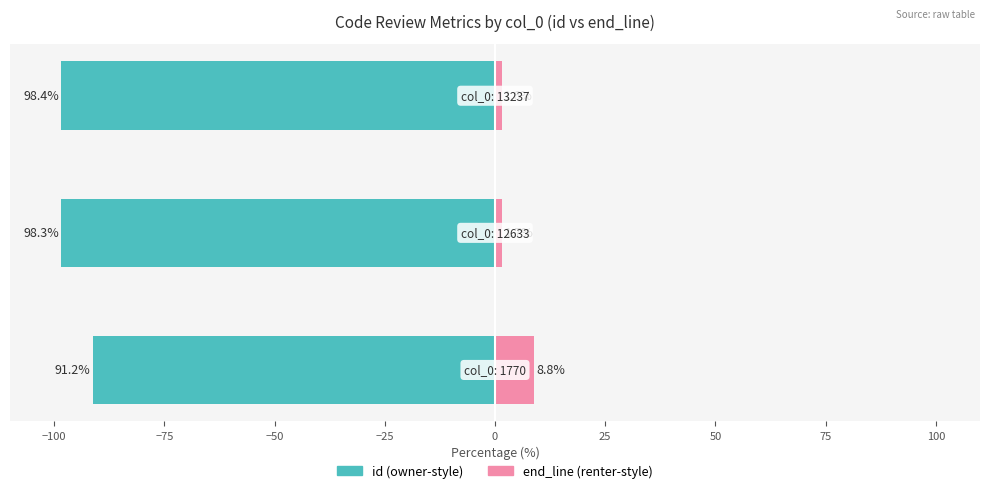

What is the difference between the maximum and minimum values in the end_line (renter-style) series?

7.2